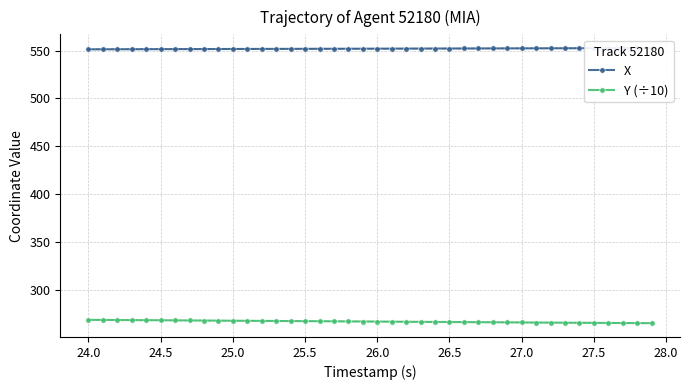

The value of Y (÷10) at 26.5 is 266.4. True or false?

True